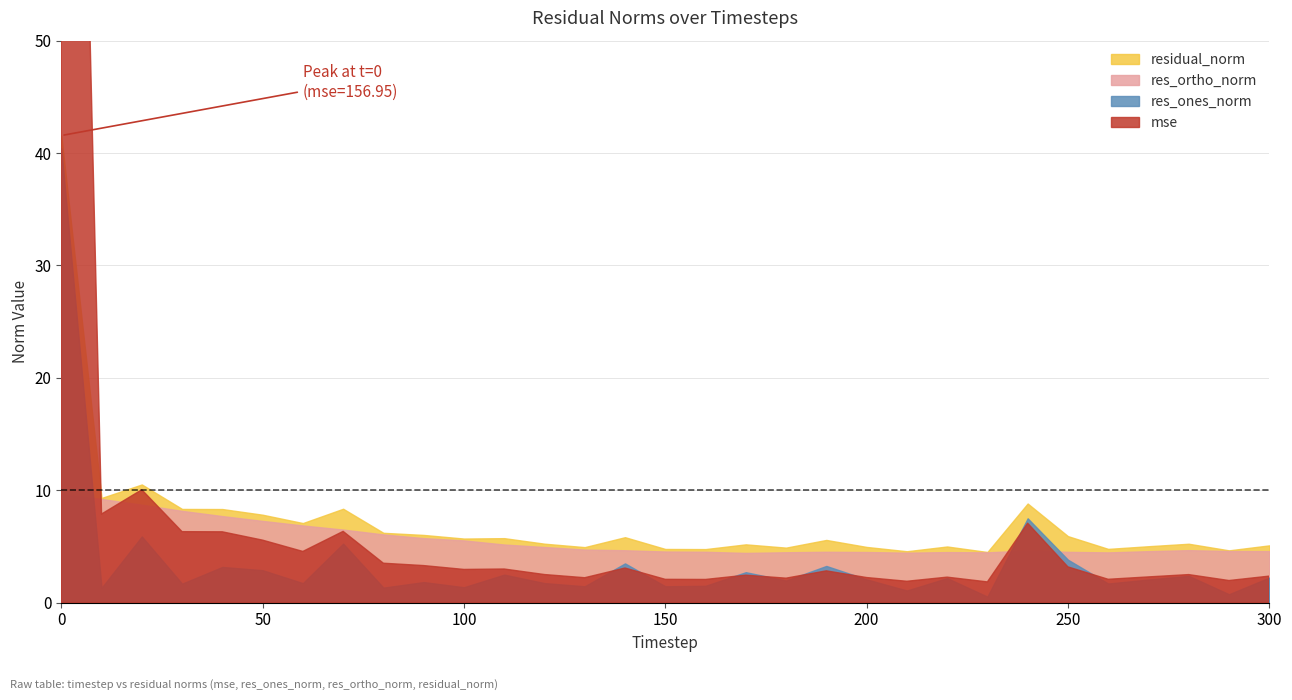

What are all the series names shown in the legend?

mse, res_ones_norm, res_ortho_norm, residual_norm